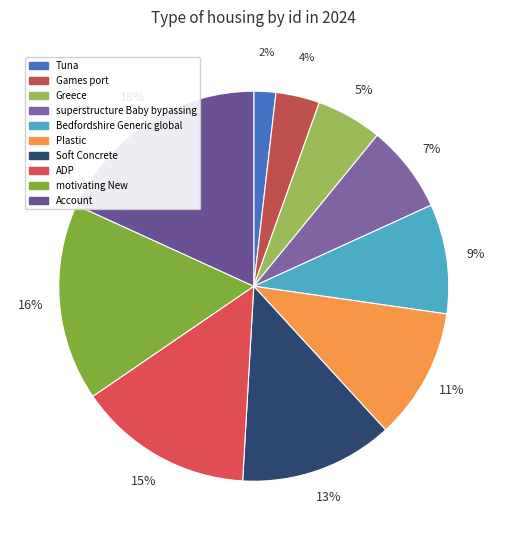

What portion of the pie excludes Bedfordshire Generic global?

90.9%